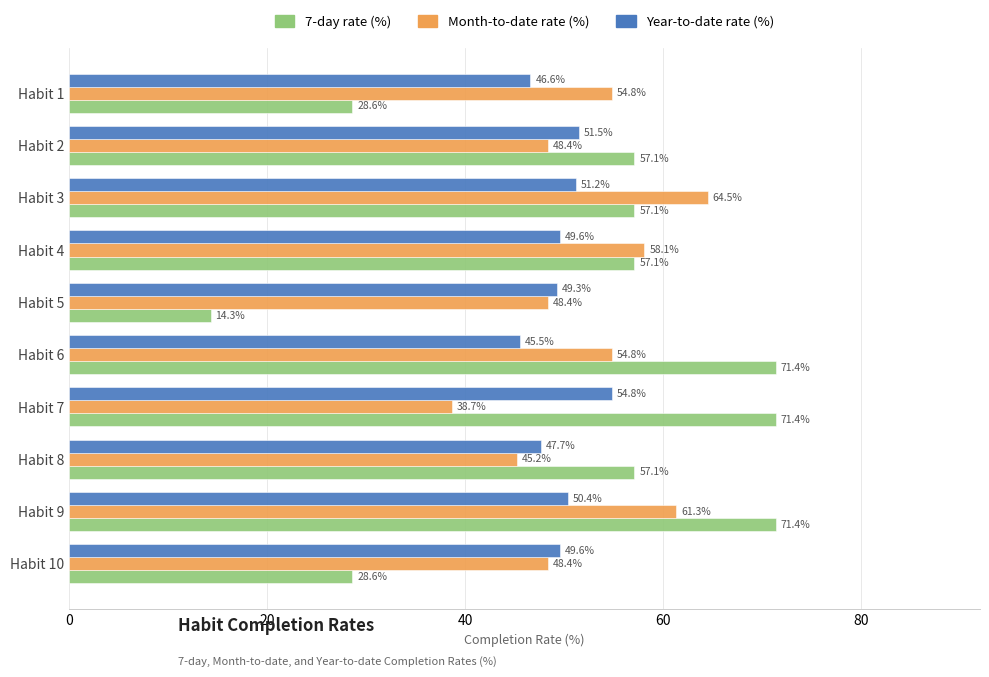

What value does the Month-to-date rate (%) series have at Habit 10?

48.4